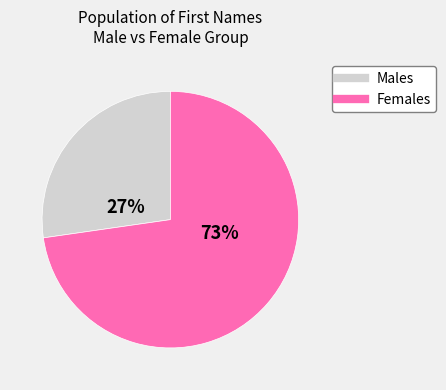

To the nearest percent, what is the average slice percentage?

50%